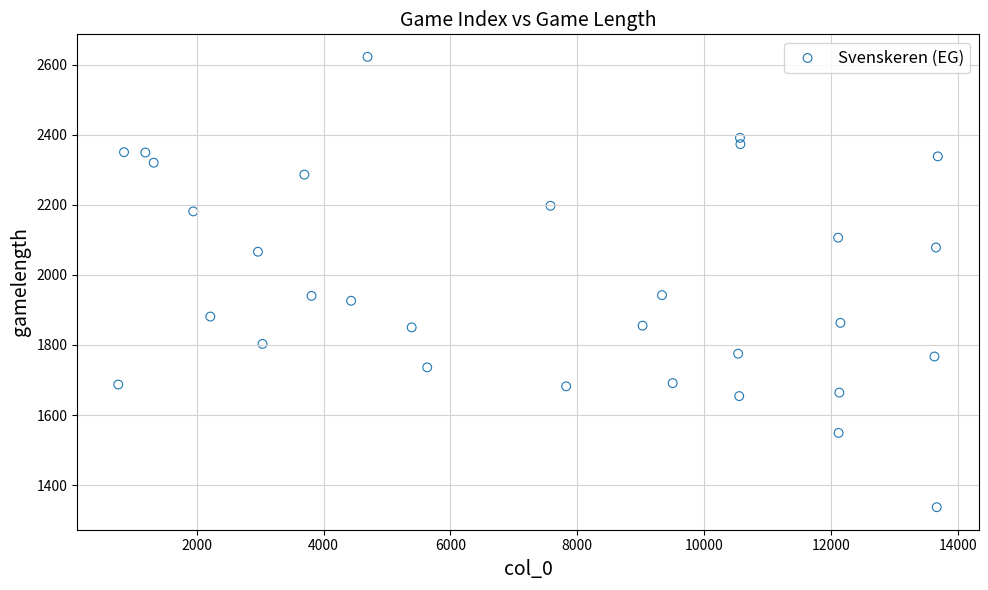

What is the range of Y values (max minus min)?

1285